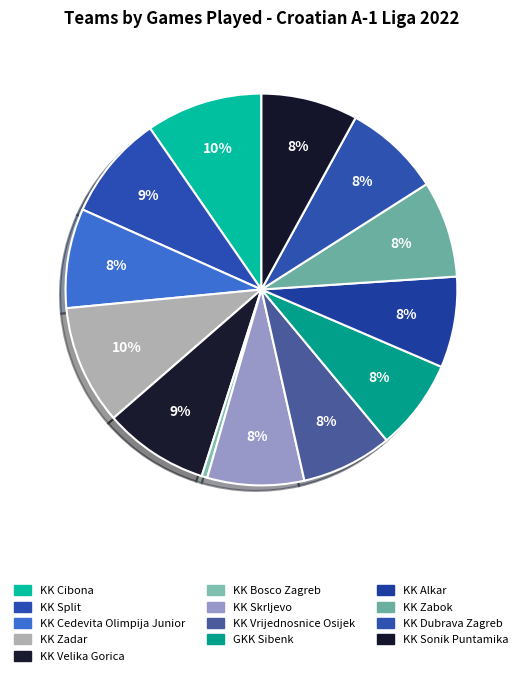

To the nearest percent, what is the combined percentage of KK Zadar and KK Cedevita Olimpija Junior?

18%